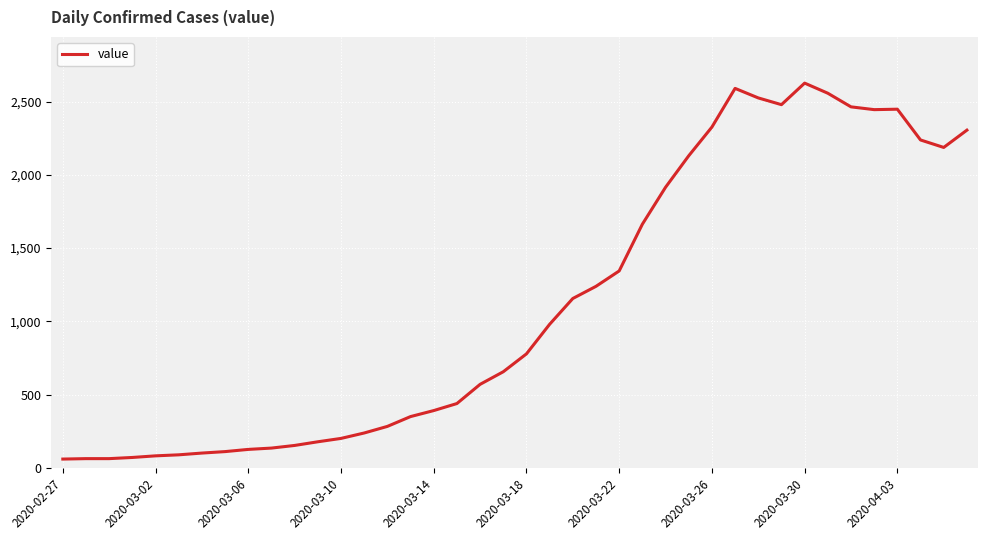

What is the difference between the maximum and minimum values?

2566